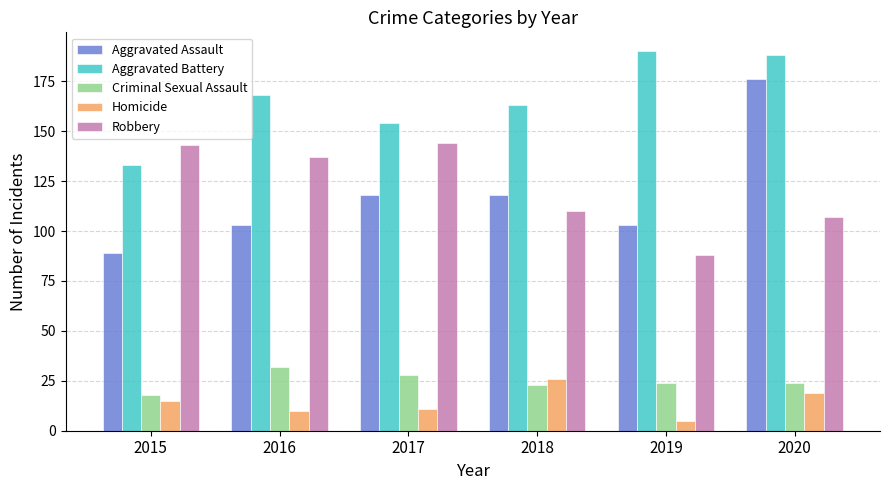

What is the sum of all Aggravated Battery values?

996